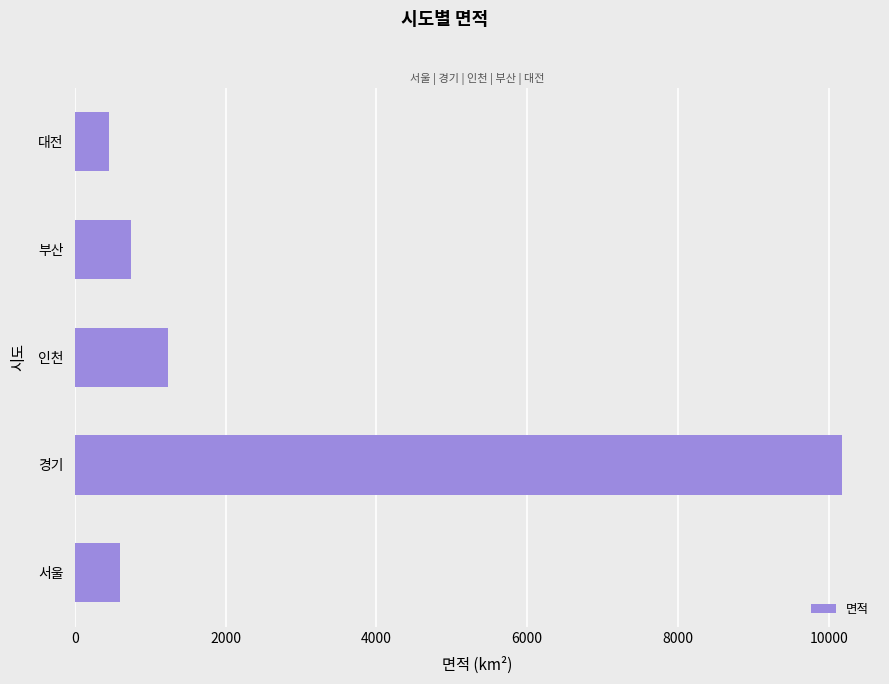

What is the difference between the maximum and minimum values?

9711.9